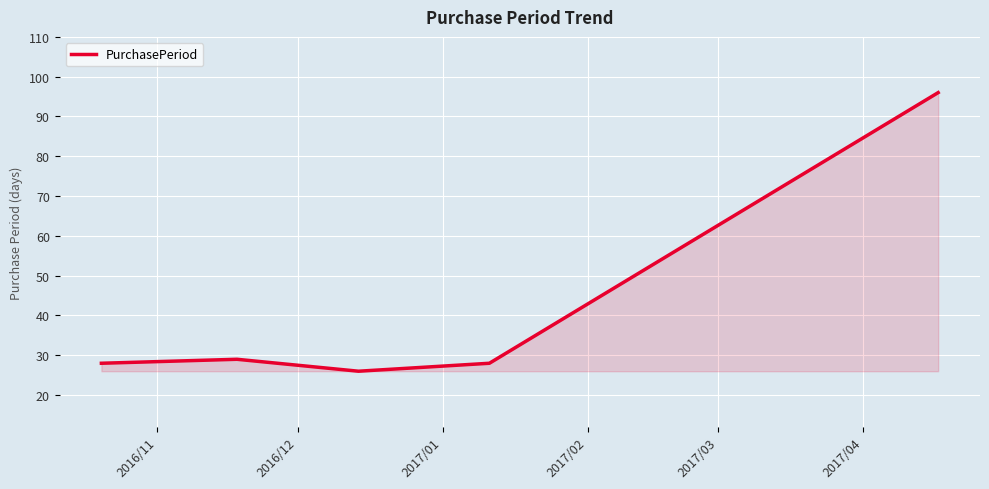

What is the sum of all values?

207